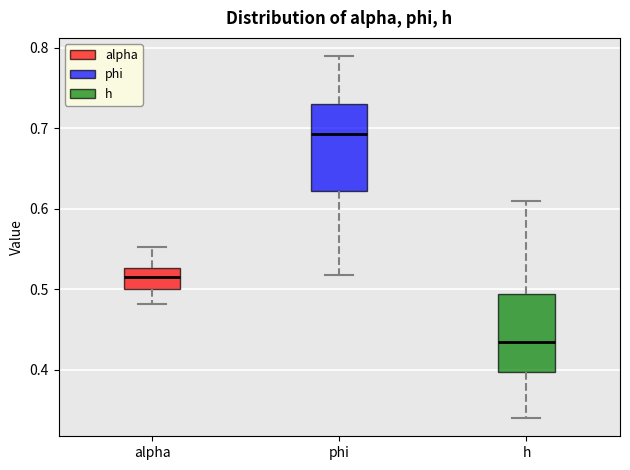

Comparing the boxes themselves (not the whiskers), which one is the tallest?

phi